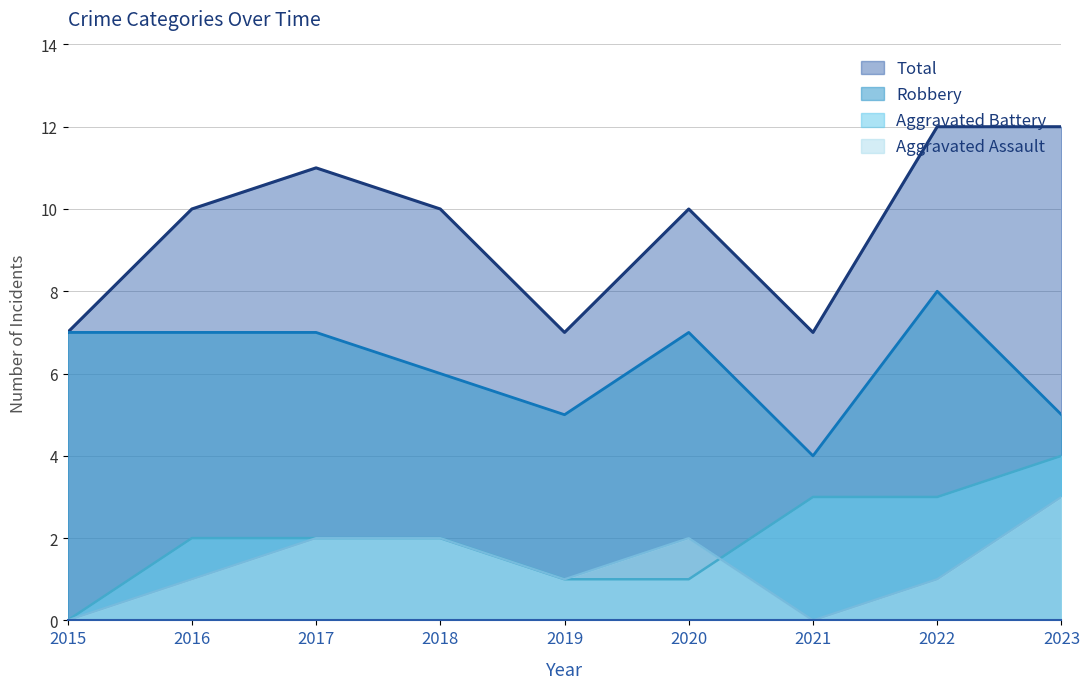

Which series ends up on top after the final intersection of Aggravated Battery and Aggravated Assault?

Aggravated Battery